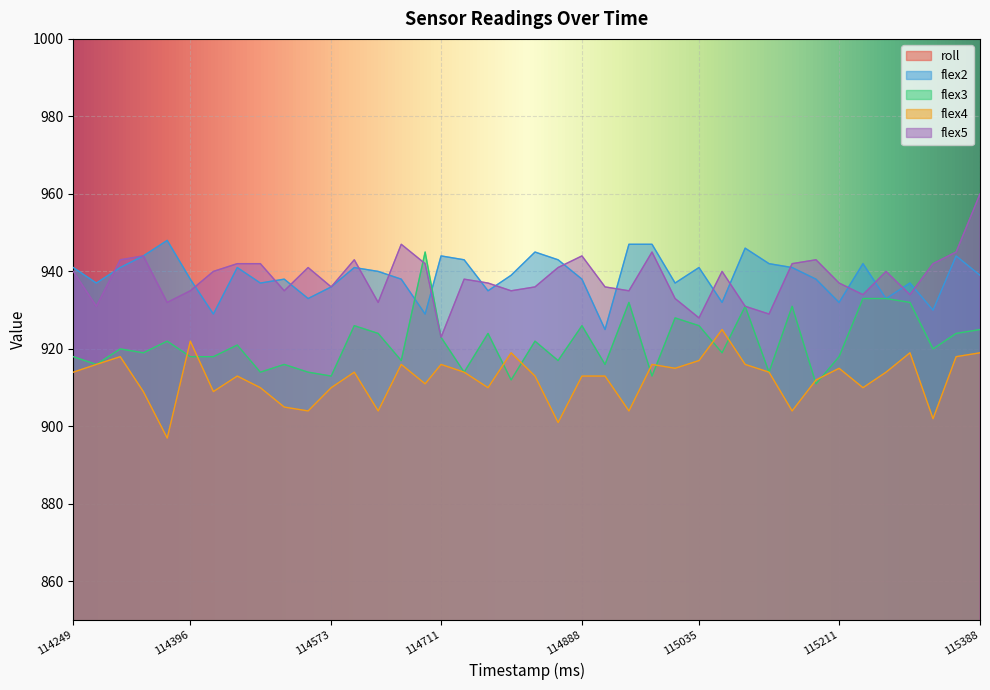

Is the value of roll at 114829 greater than the value of flex4 at 115241?

No